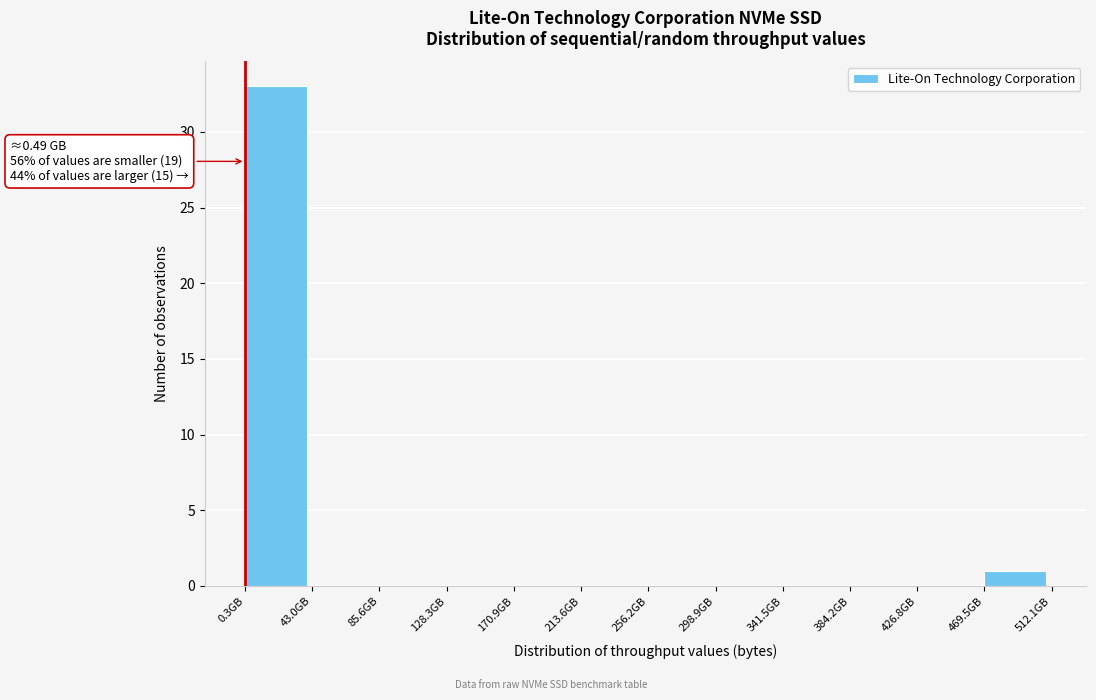

Reading left to right, transcribe all the data shown in this chart.

0.3GB=33	43.0GB=0	85.6GB=0	128.3GB=0	170.9GB=0	213.6GB=0	256.2GB=0	298.9GB=0	341.5GB=0	384.2GB=0	426.8GB=0	469.5GB=1